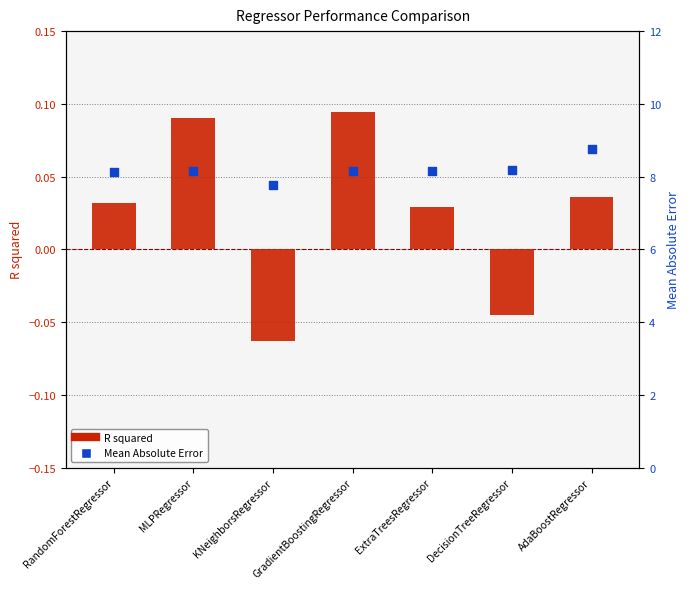

Which series has the widest spread of Y values?

Mean Absolute Error